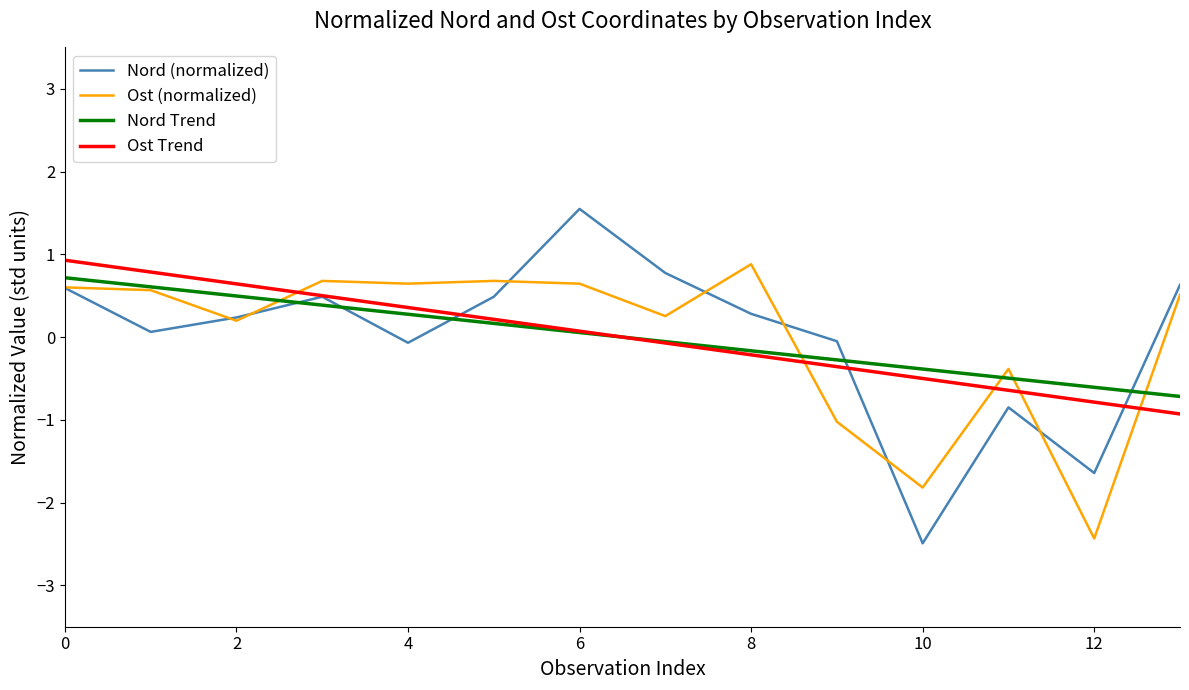

Which series has the largest range (max minus min)?

Nord (normalized)